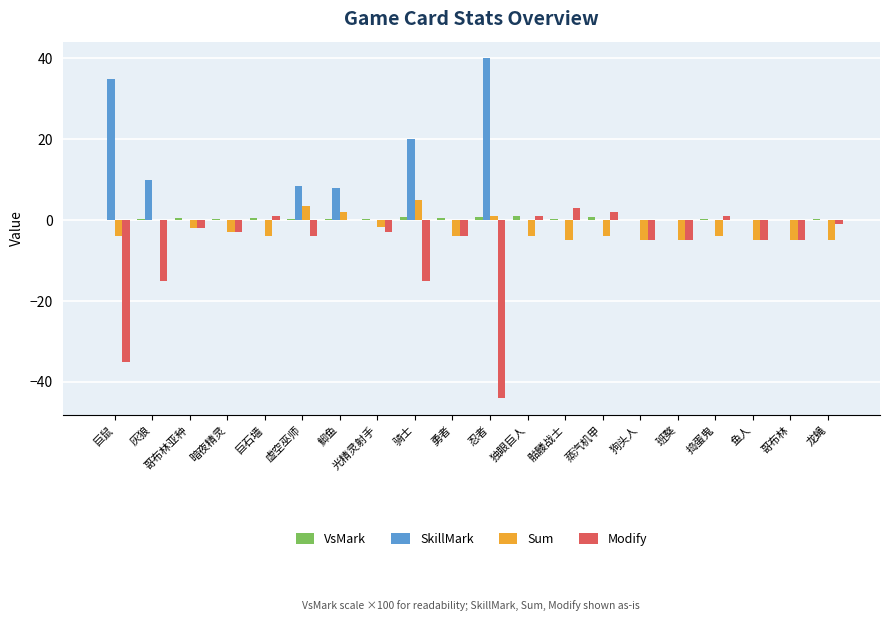

Which series has the largest range (max minus min)?

Modify